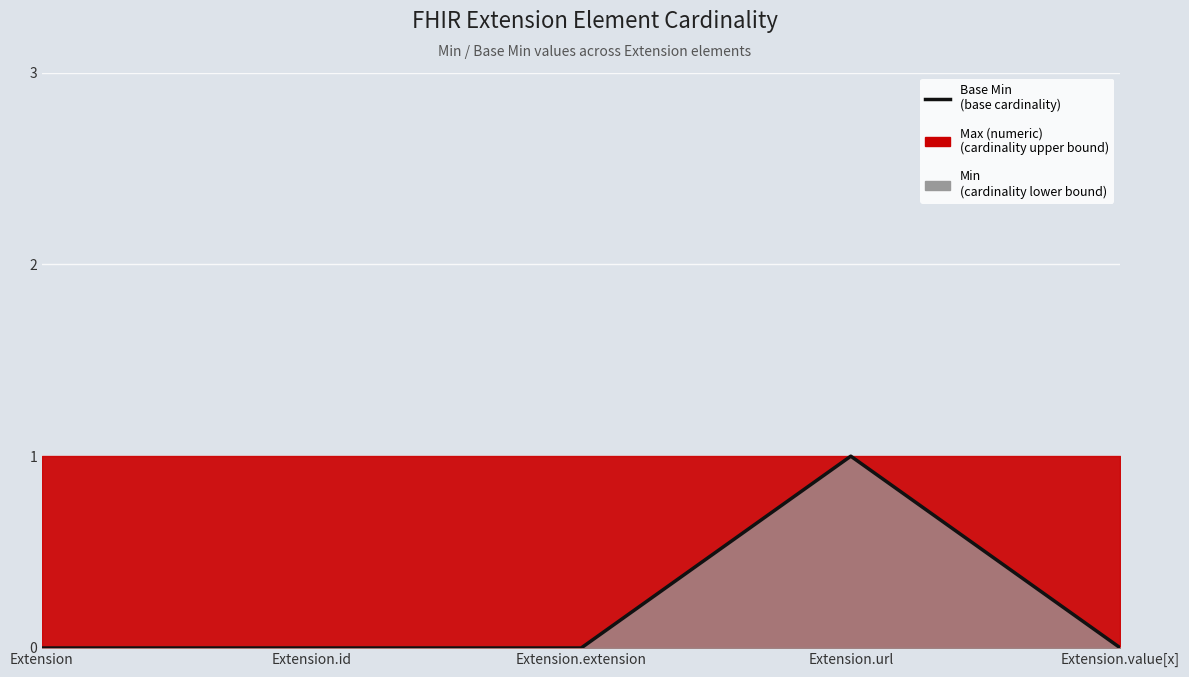

What value does the data have at Extension.url?

1